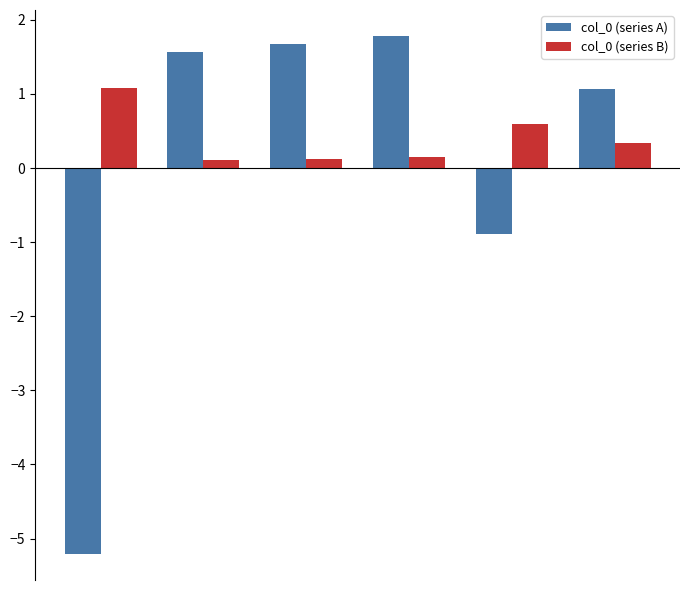

What is the maximum value shown in the chart?

1.8